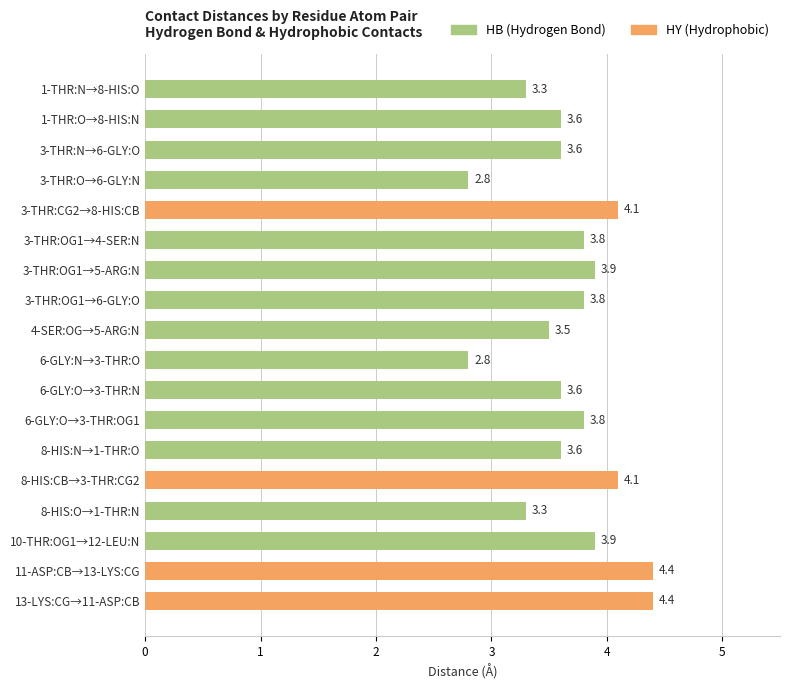

What value does the data have at 3-THR:O→6-GLY:N?

2.8